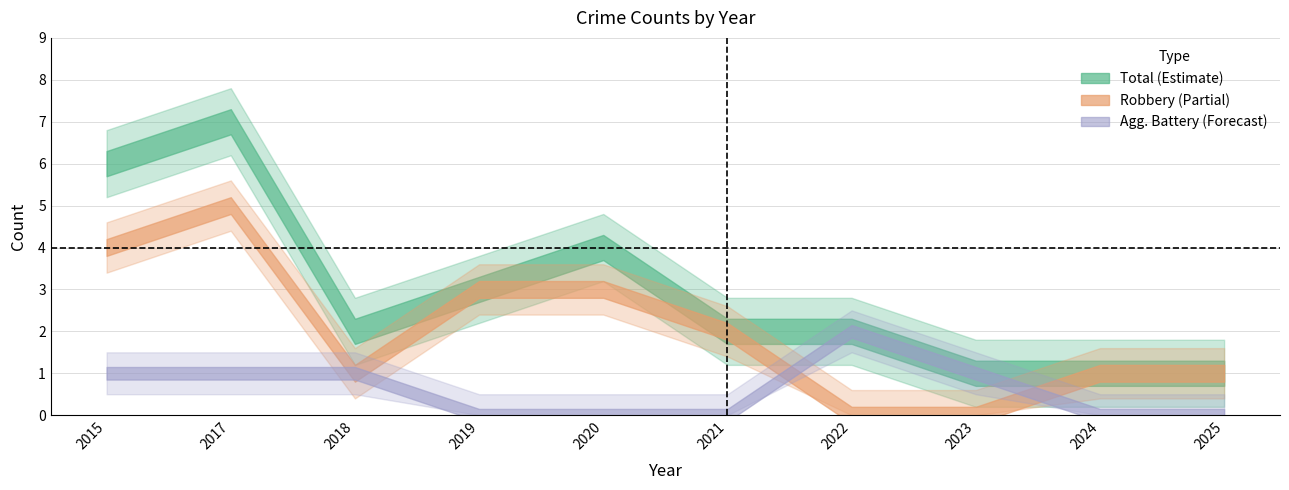

What is the difference between the maximum and minimum values in the Aggravated Battery series?

2